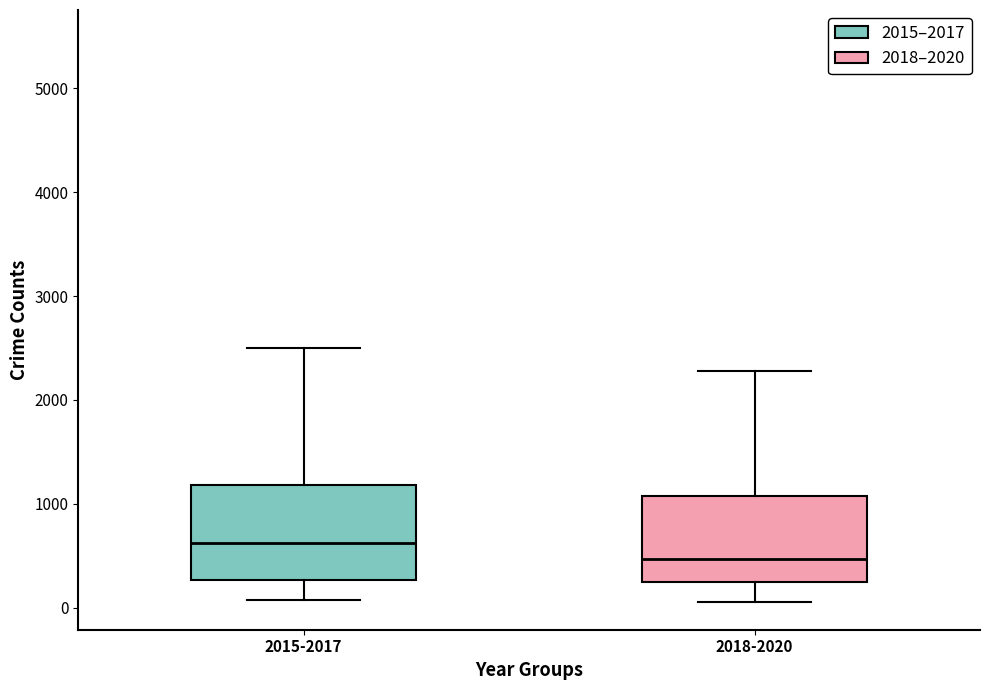

Where does the upper whisker of the box for 2015-2017 end on the y-axis? The values are not printed on the chart, so give them approximately, as read against the axis.

2500